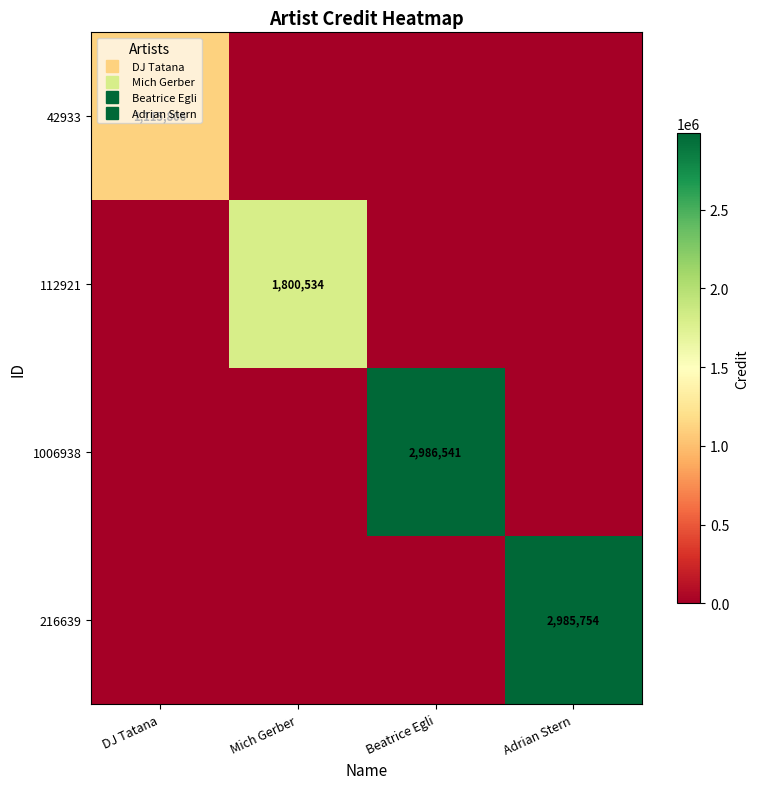

What is the sum of the 112921 values at Mich Gerber and DJ Tatana?

1800534